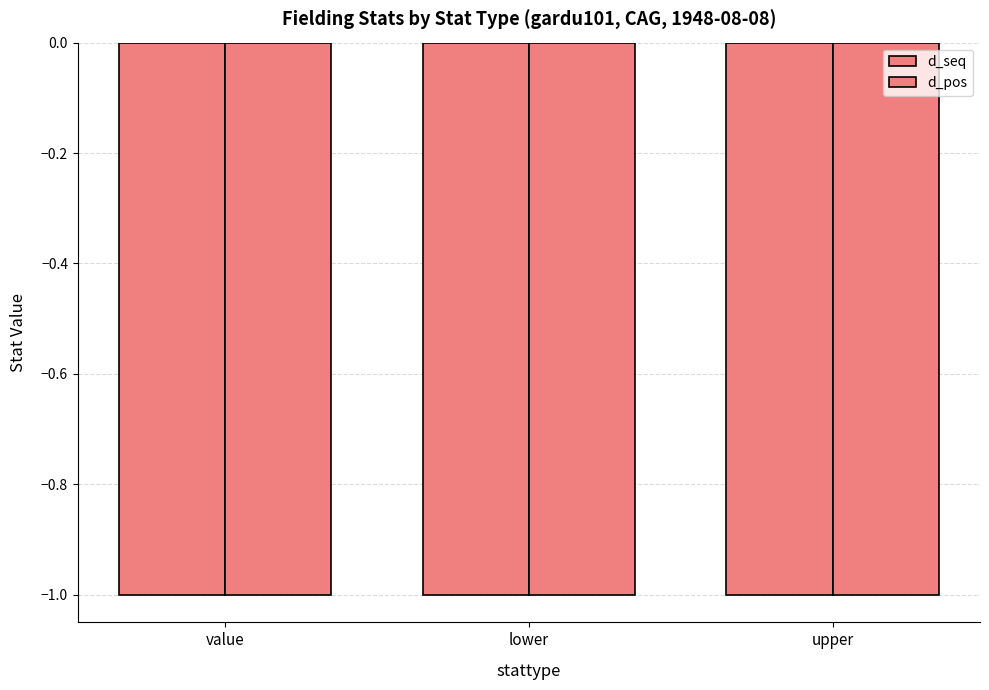

Which series has the largest range (max minus min)?

d_seq